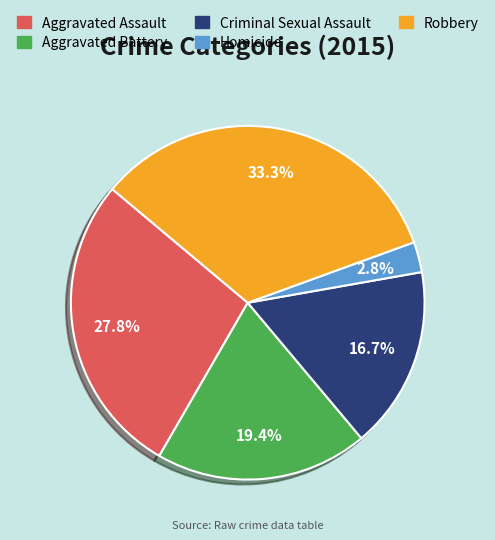

What portion of the pie excludes Criminal Sexual Assault?

83.3%